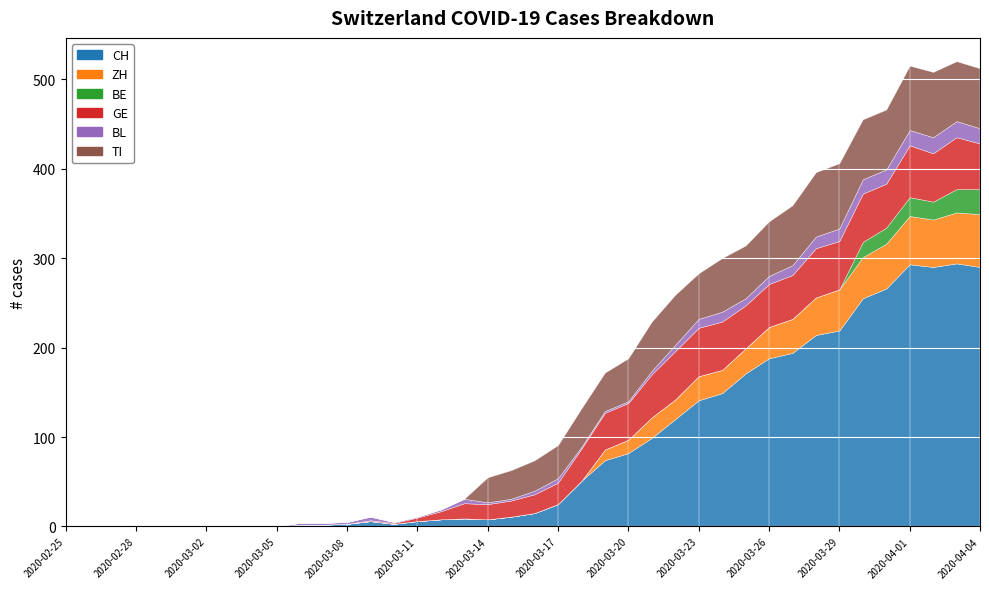

At which category does the chart reach its peak across all series?

2020-04-03